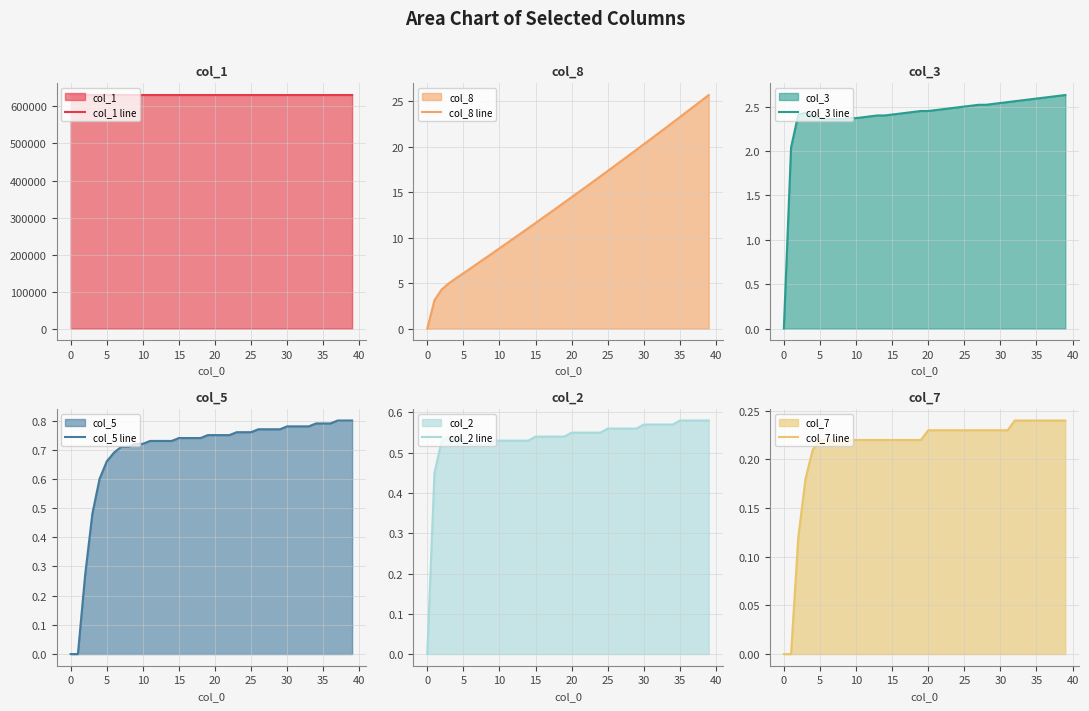

After their last crossing, which series has the higher values: col_5 line or col_2 line?

col_5 line